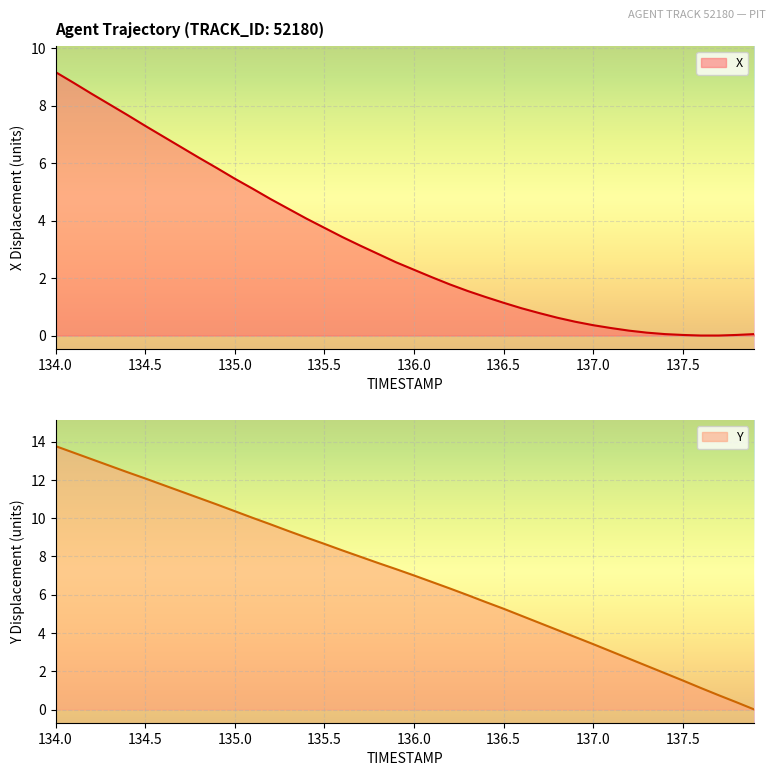

True or false: X has a value of 2.0 at 135.0.

False